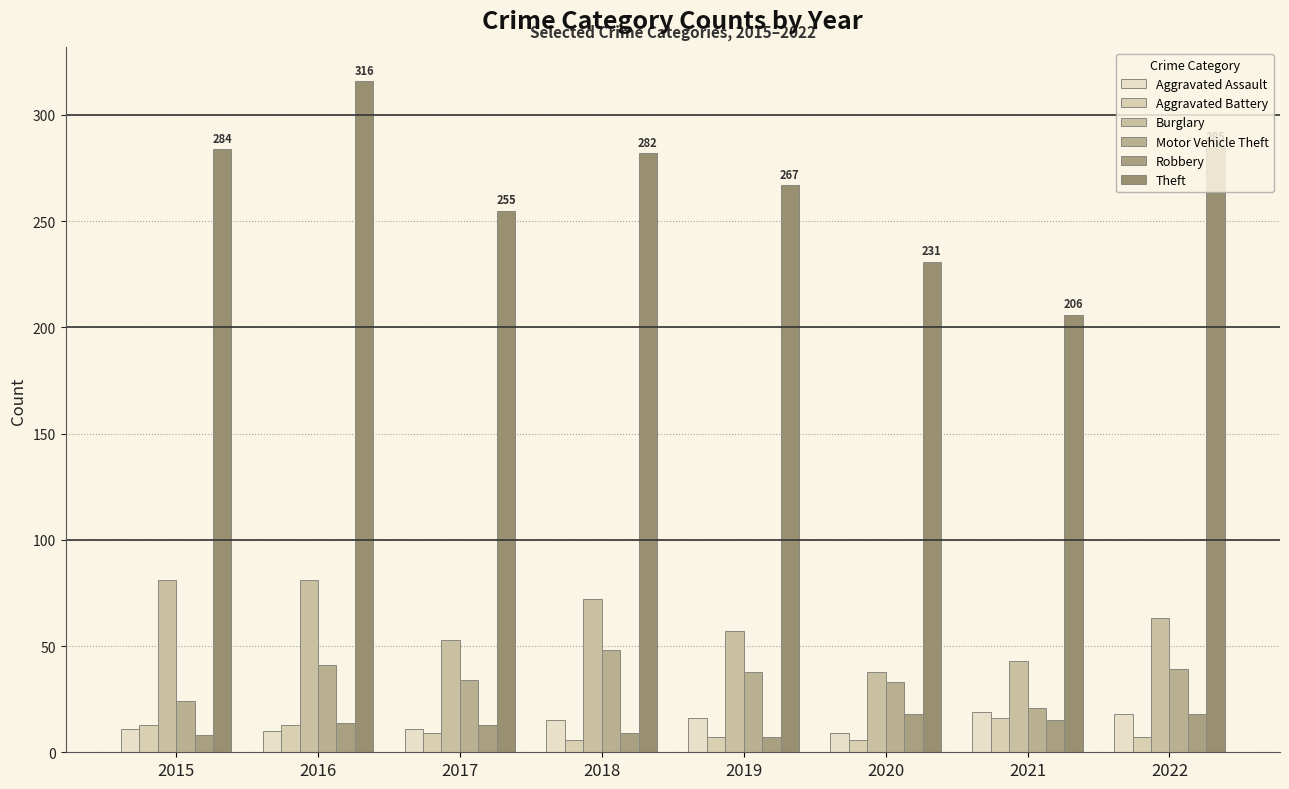

Is the value of Aggravated Battery at 2015 greater than the value of Robbery at 2020?

No